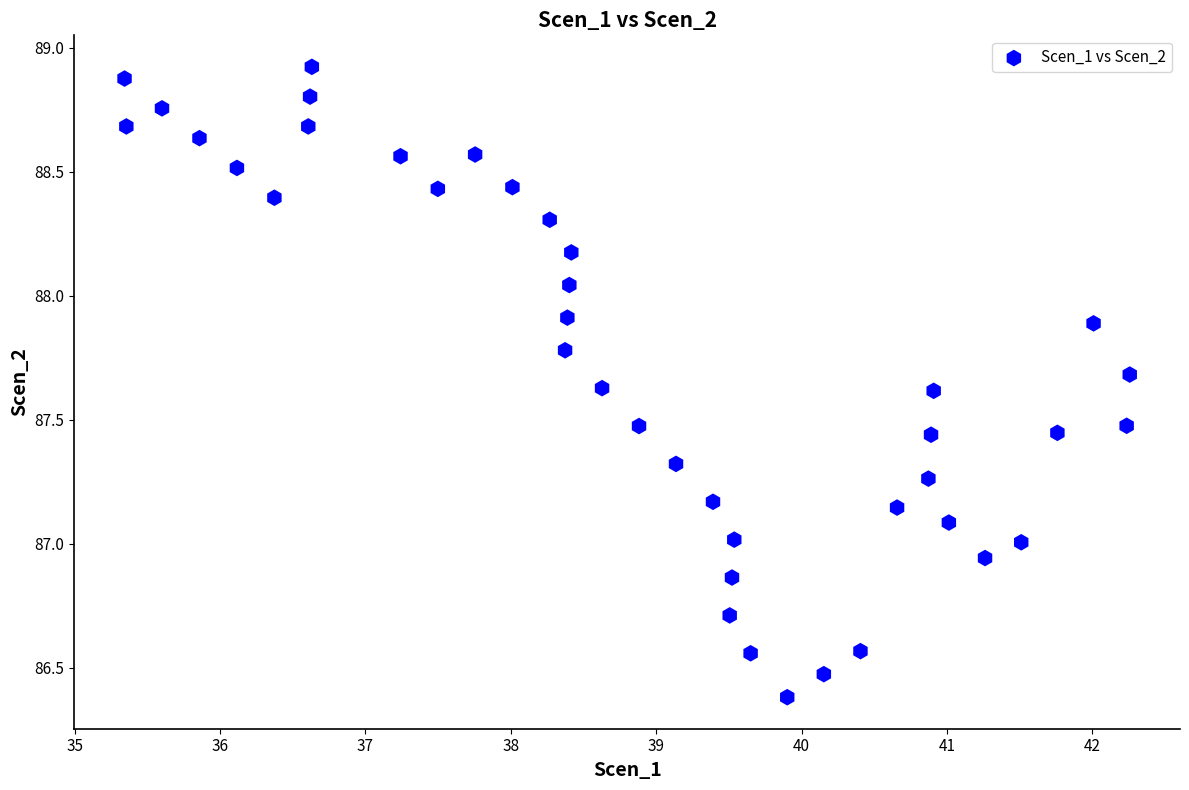

What is the range of Y values (max minus min)?

2.5